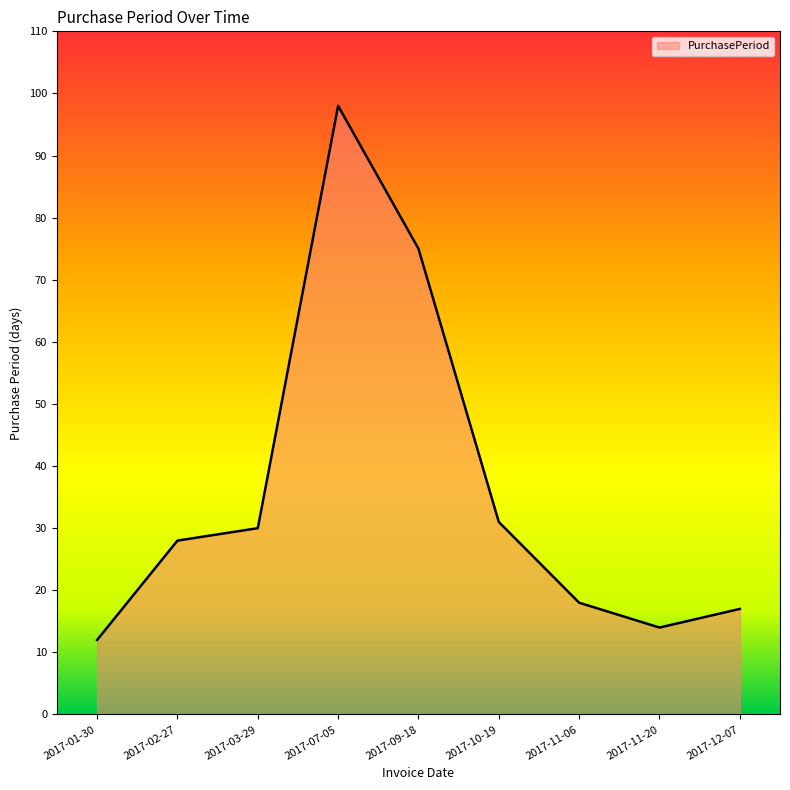

What is the difference between the values at 2017-03-29 and 2017-11-06?

12